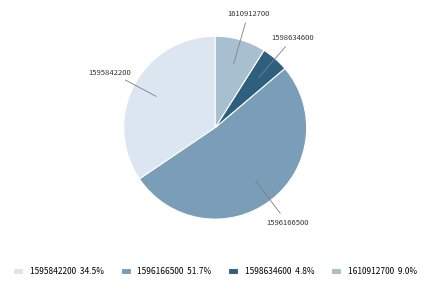

What is the ratio of the value at 1595842200 to the value at 1598634600?

7.1